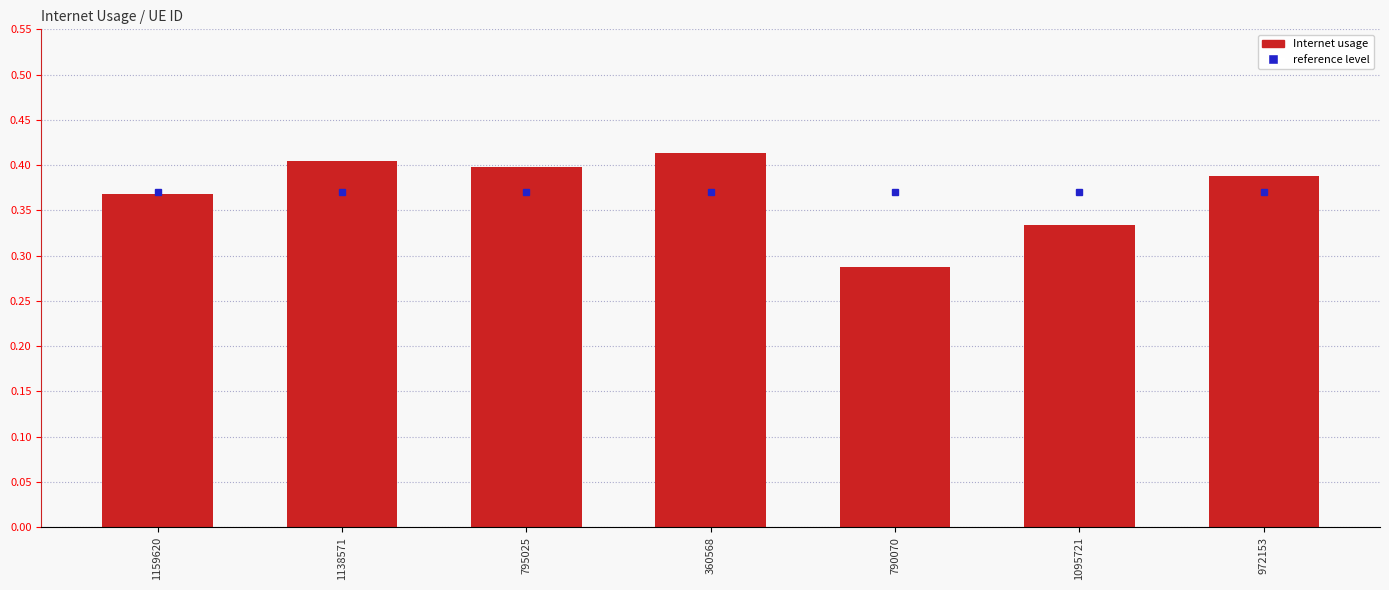

Are the bars horizontal?

No